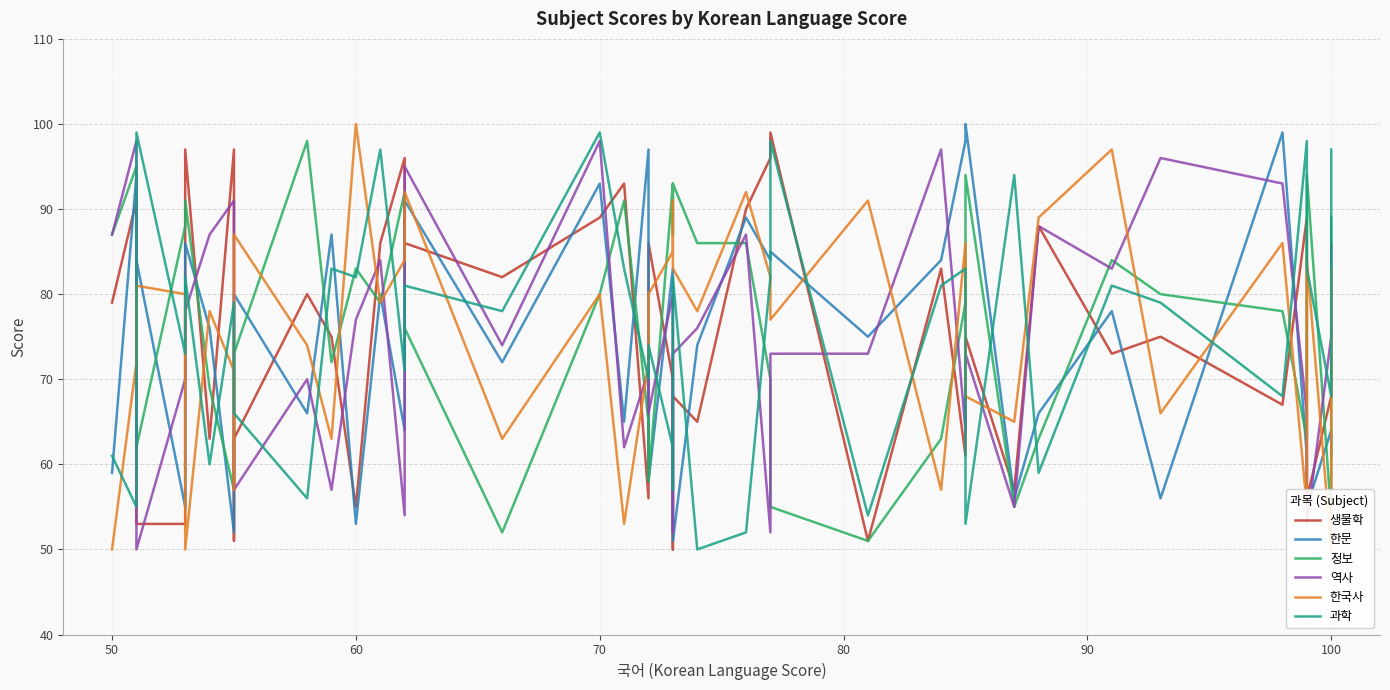

How many data points in 생물학 are above 75?

19